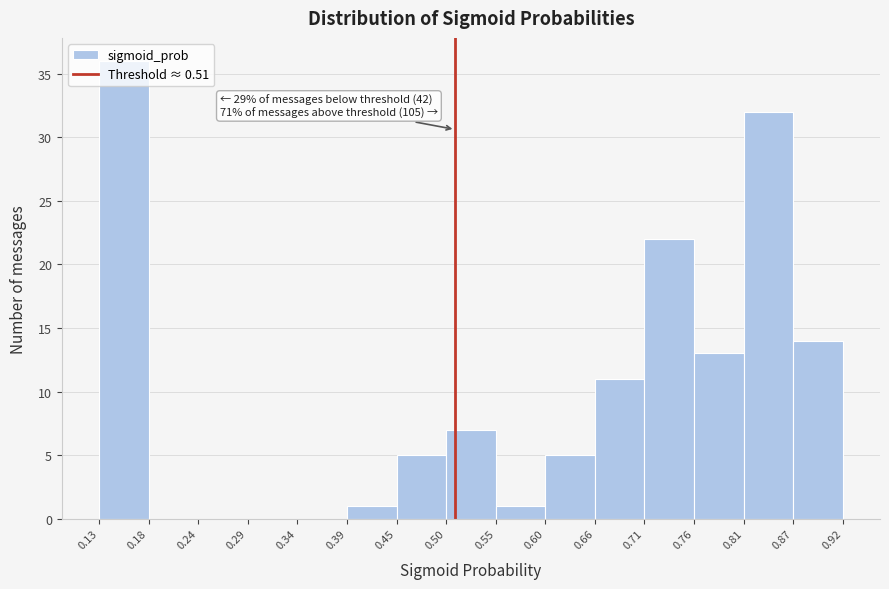

Which range on the x-axis has the tallest bar?

0.13 to 0.18